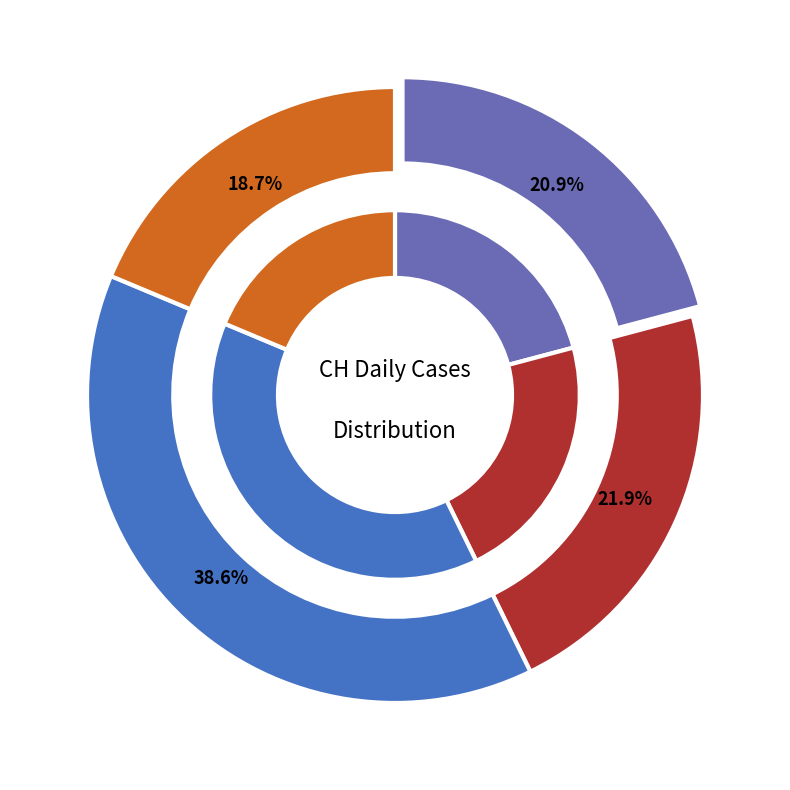

To the nearest percent, what portion does 2020-06-19 represent?

2%